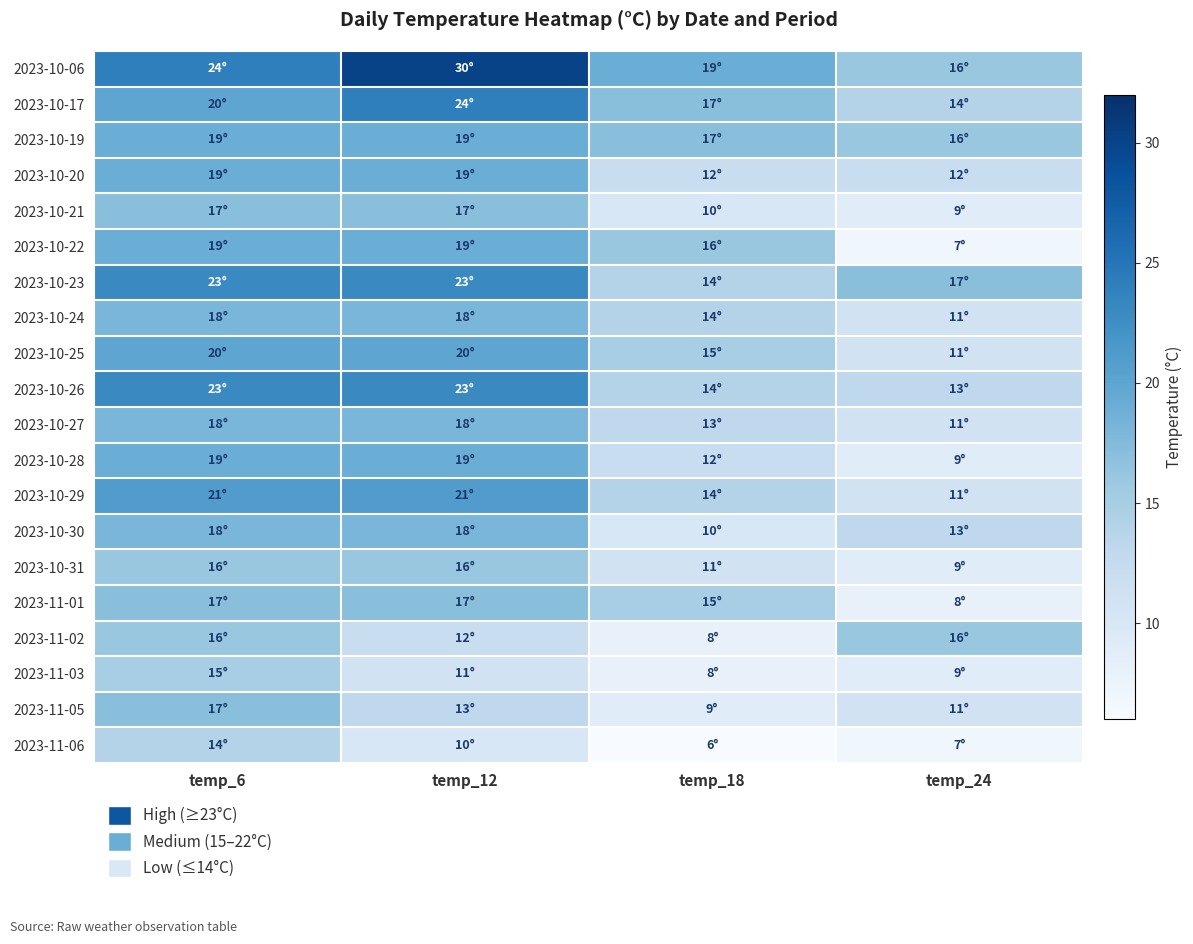

Reading right to left, list all the values displayed in this chart.

2023-10-06: temp_24=16	temp_18=19	temp_12=30	temp_6=24
2023-10-17: temp_24=14	temp_18=17	temp_12=24	temp_6=20
2023-10-19: temp_24=16	temp_18=17	temp_12=19	temp_6=19
2023-10-20: temp_24=12	temp_18=12	temp_12=19	temp_6=19
2023-10-21: temp_24=9	temp_18=10	temp_12=17	temp_6=17
2023-10-22: temp_24=7	temp_18=16	temp_12=19	temp_6=19
2023-10-23: temp_24=17	temp_18=14	temp_12=23	temp_6=23
2023-10-24: temp_24=11	temp_18=14	temp_12=18	temp_6=18
2023-10-25: temp_24=11	temp_18=15	temp_12=20	temp_6=20
2023-10-26: temp_24=13	temp_18=14	temp_12=23	temp_6=23
2023-10-27: temp_24=11	temp_18=13	temp_12=18	temp_6=18
2023-10-28: temp_24=9	temp_18=12	temp_12=19	temp_6=19
2023-10-29: temp_24=11	temp_18=14	temp_12=21	temp_6=21
2023-10-30: temp_24=13	temp_18=10	temp_12=18	temp_6=18
2023-10-31: temp_24=9	temp_18=11	temp_12=16	temp_6=16
2023-11-01: temp_24=8	temp_18=15	temp_12=17	temp_6=17
2023-11-02: temp_24=16	temp_18=8	temp_12=12	temp_6=16
2023-11-03: temp_24=9	temp_18=8	temp_12=11	temp_6=15
2023-11-05: temp_24=11	temp_18=9	temp_12=13	temp_6=17
2023-11-06: temp_24=7	temp_18=6	temp_12=10	temp_6=14